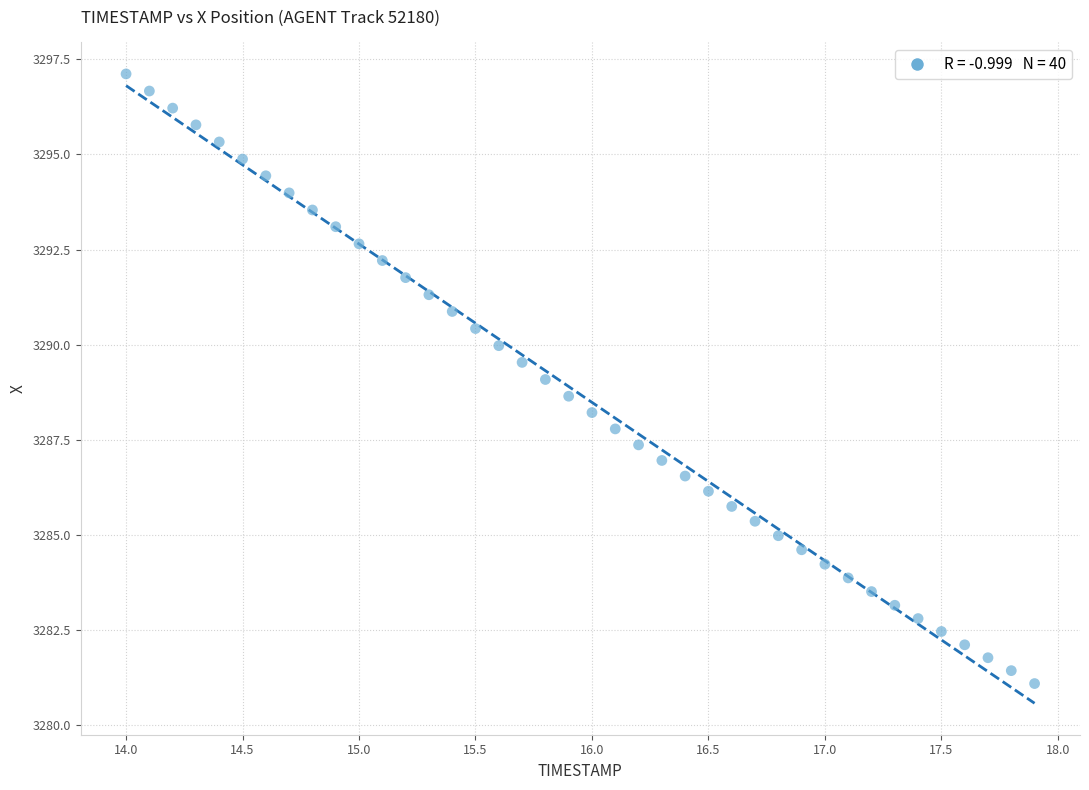

What is the range of Y values (max minus min)?

16.0